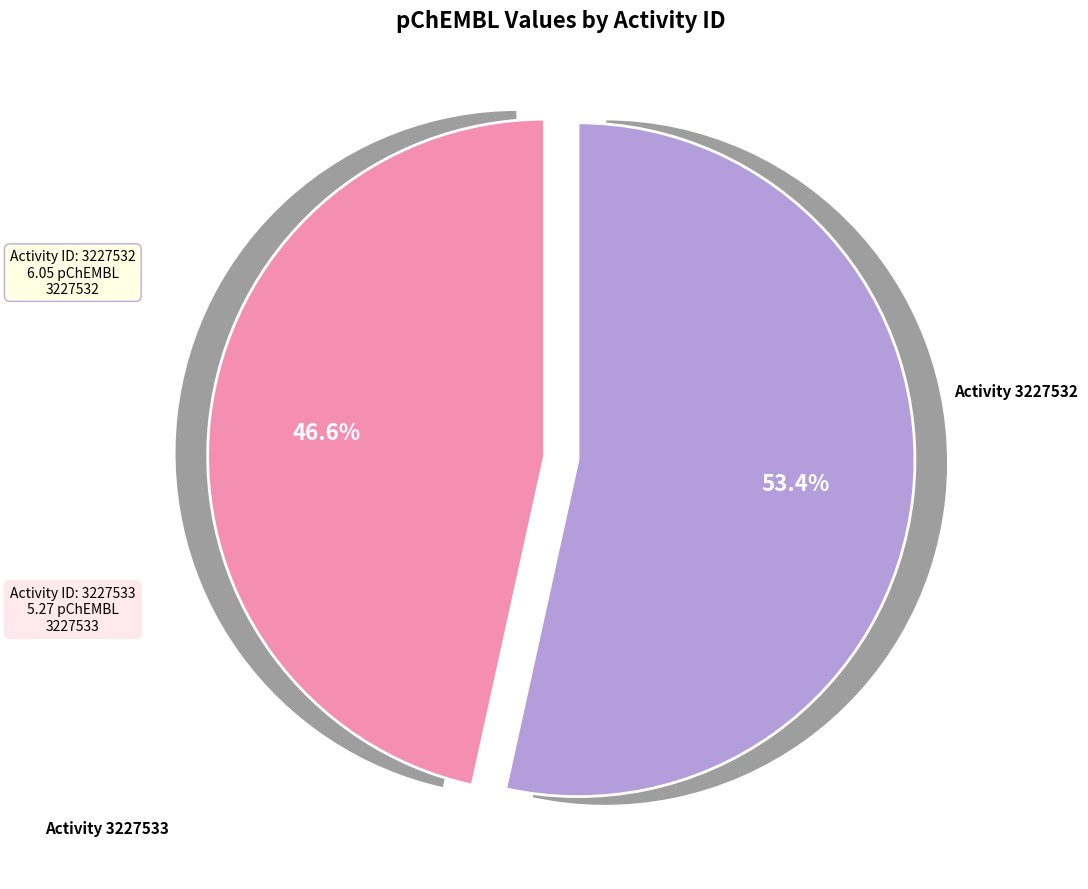

Does 3227533 represent more than half of the total?

No